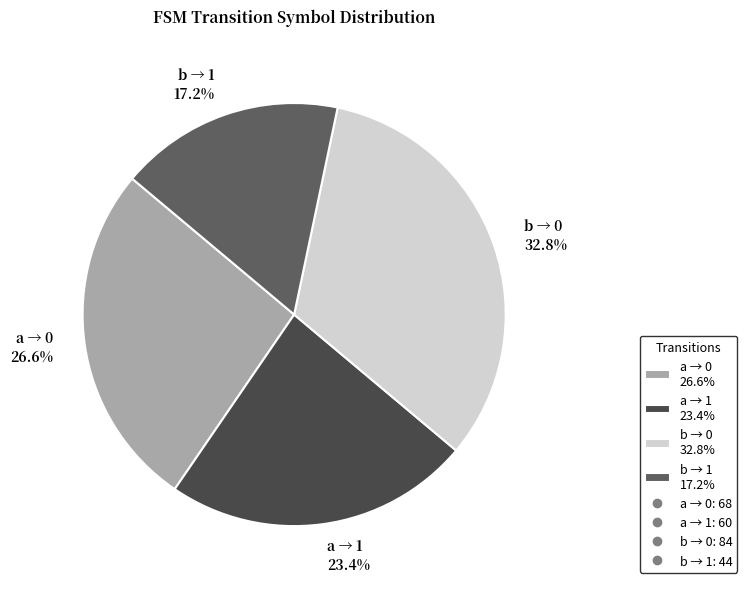

Which has a higher value, a → 0 26.6% or b → 0 32.8%?

b → 0 32.8%